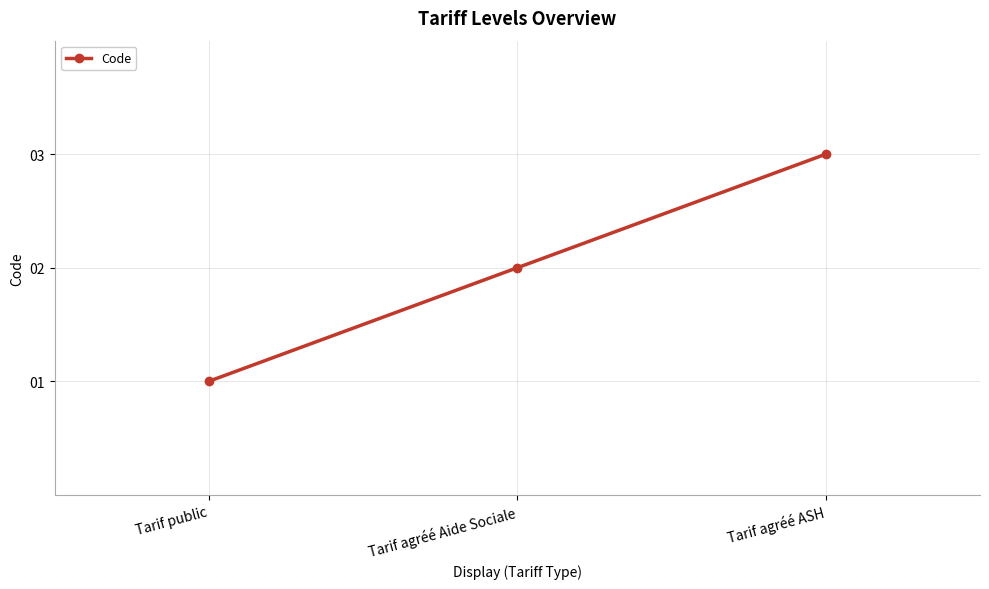

List the labels in order of value, largest first.

Tarif agréé ASH, Tarif agréé Aide Sociale, Tarif public